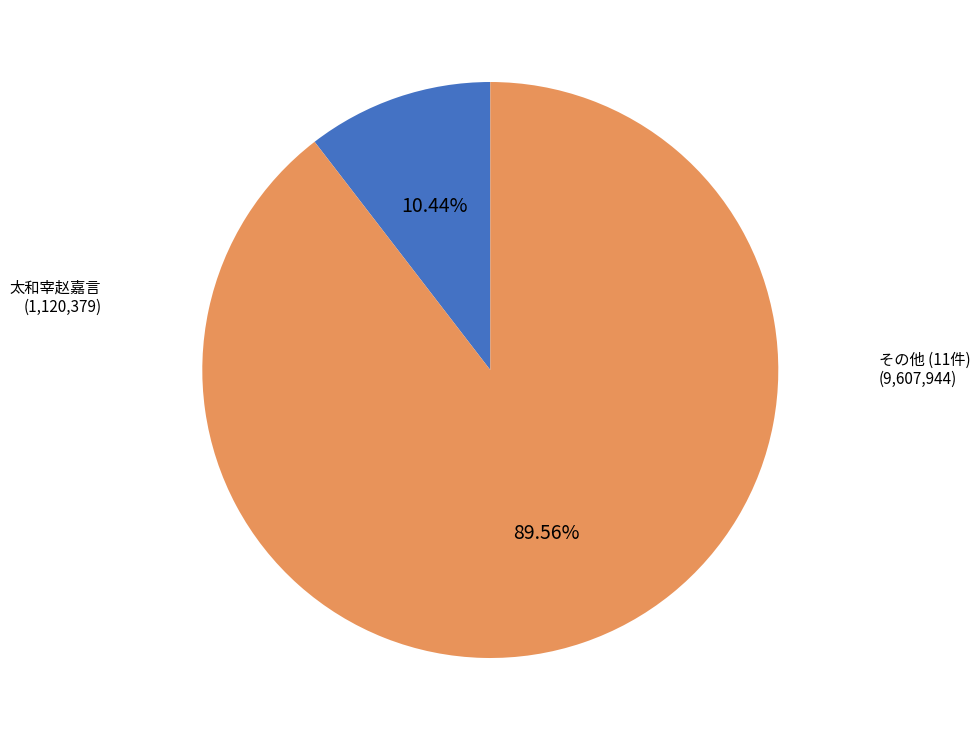

Does any single category account for the majority?

Yes